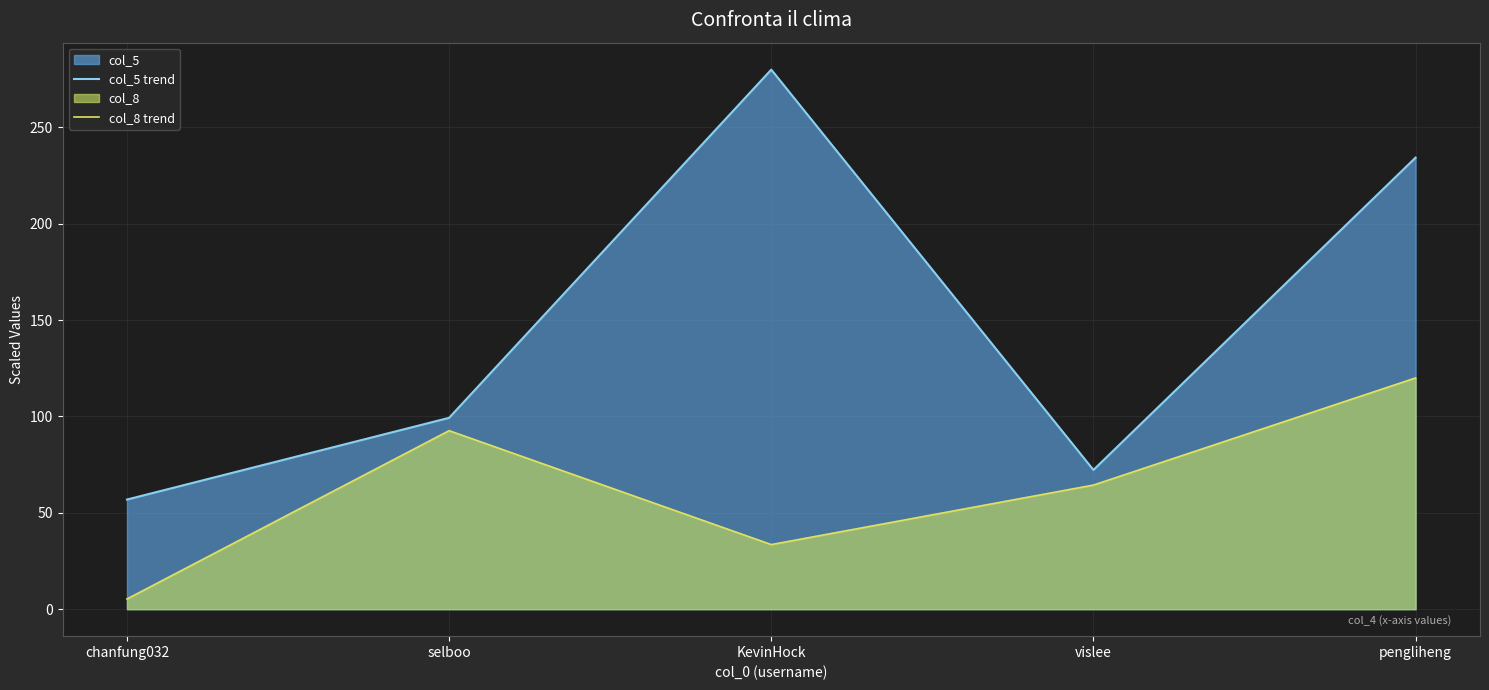

What is the sum of the col_5 trend values at chanfung032 and KevinHock?

336.9